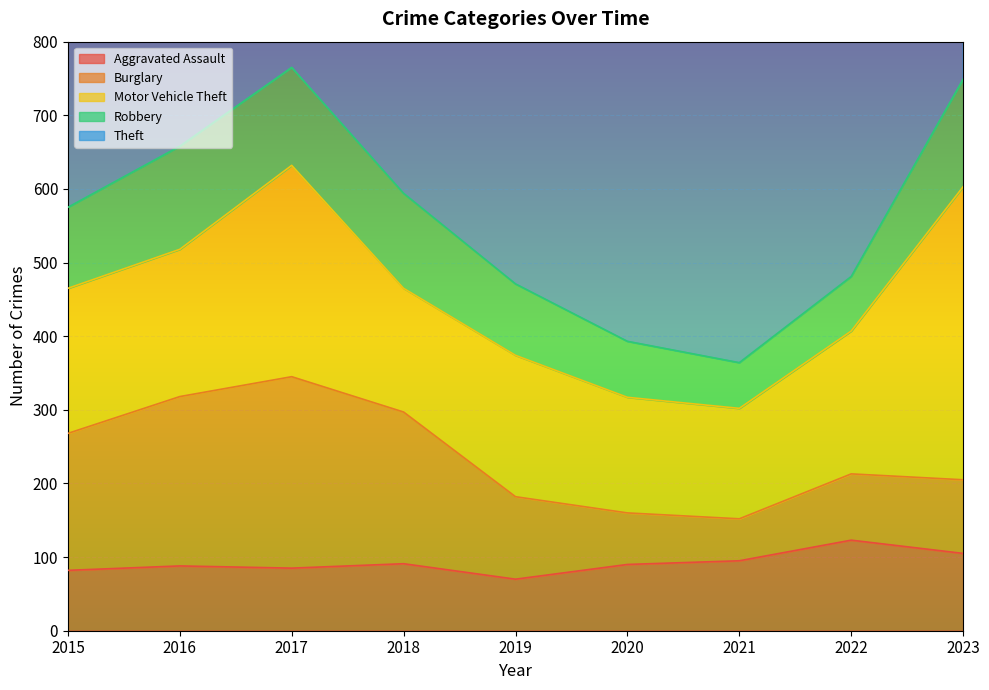

Between which two adjacent categories do Aggravated Assault and Burglary first intersect?

2019 and 2020